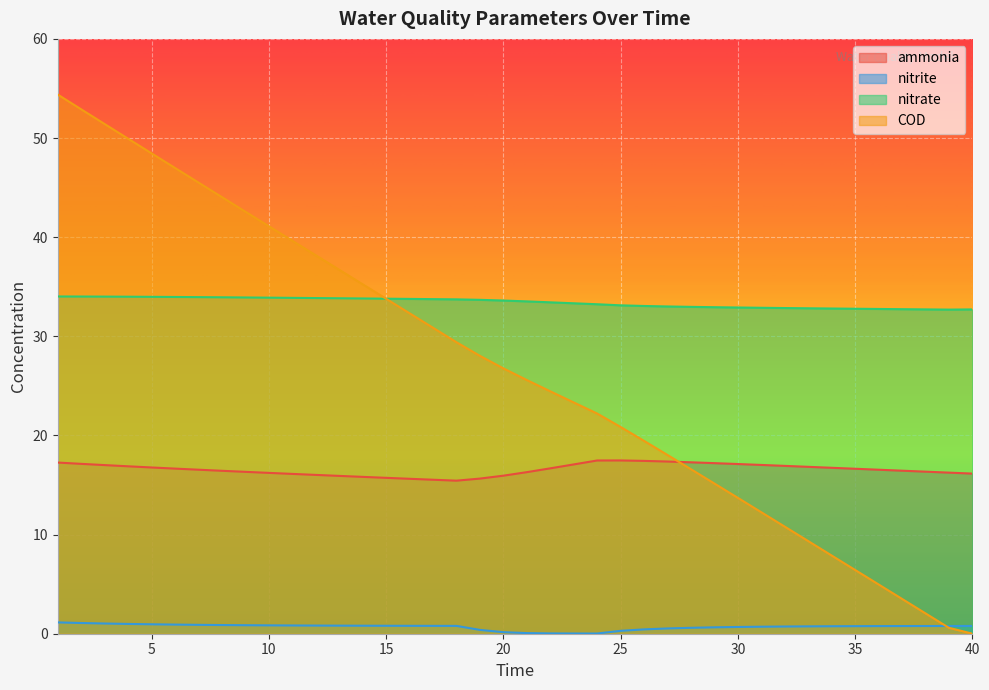

What is the difference between the maximum and minimum values in the nitrite series?

1.1